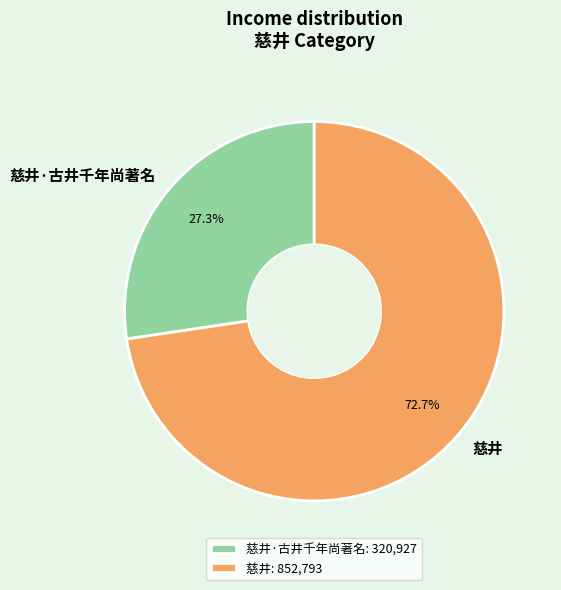

Which category accounts for the majority?

慈井